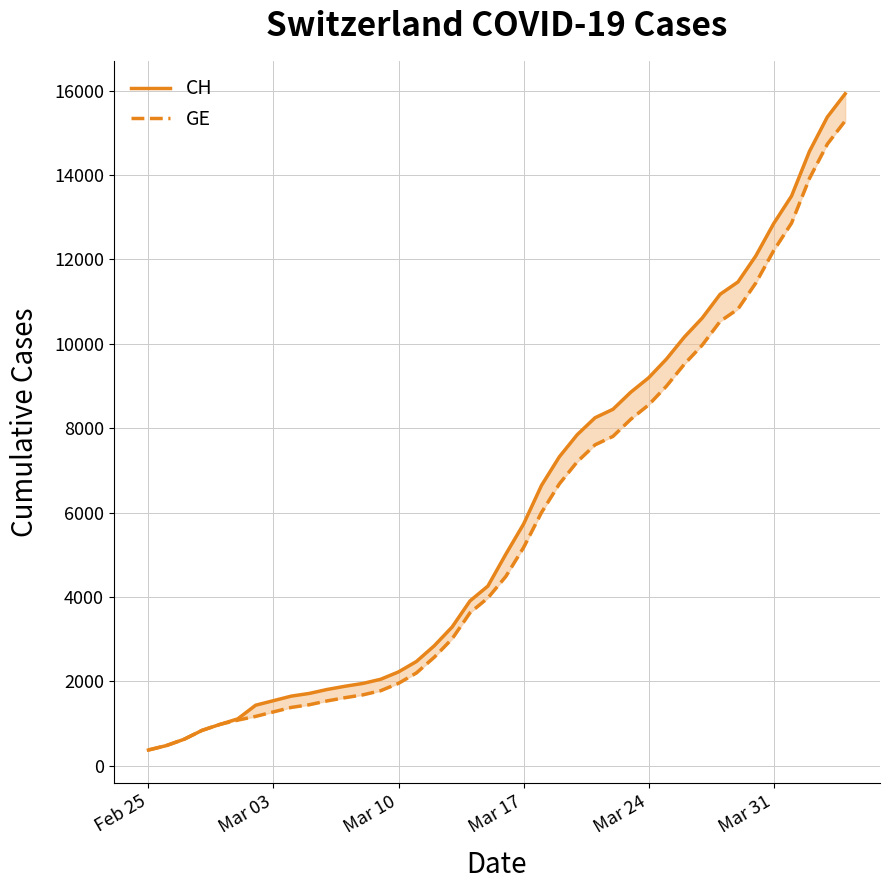

How many categories are shown in the chart?

40